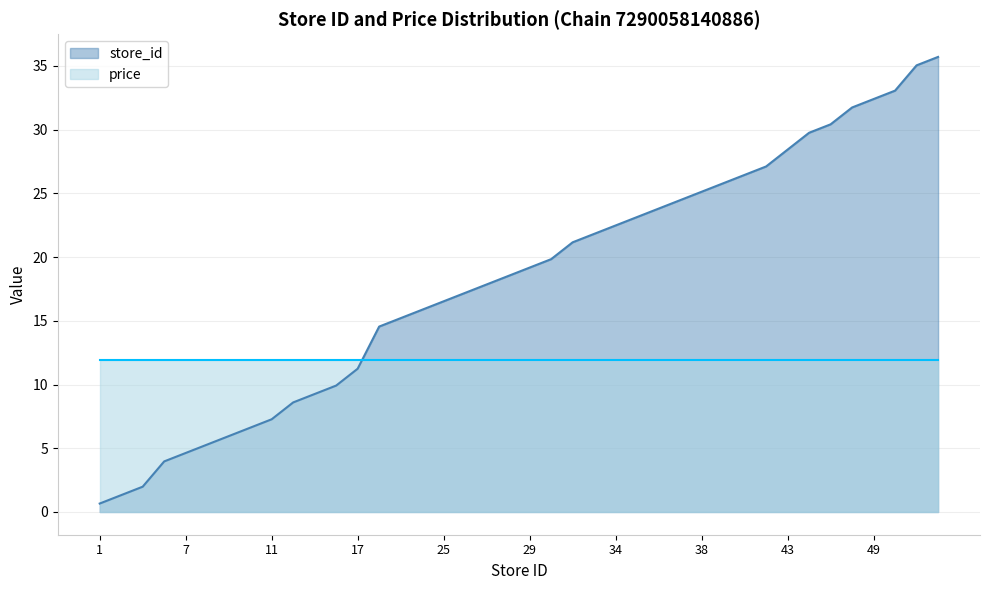

At which category does the chart reach its minimum across all series?

1